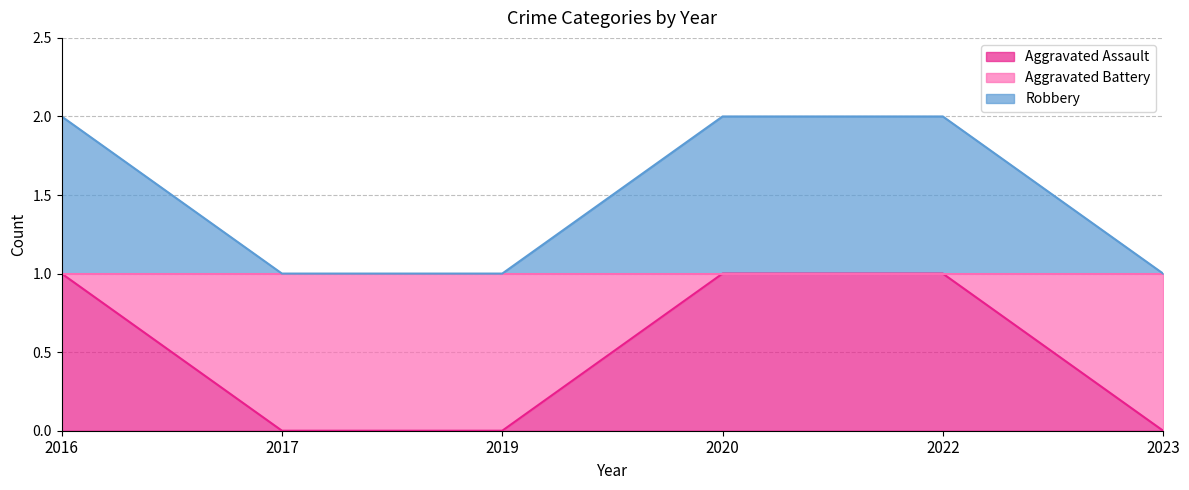

True or false: Aggravated Battery and Aggravated Assault cross at least once.

False